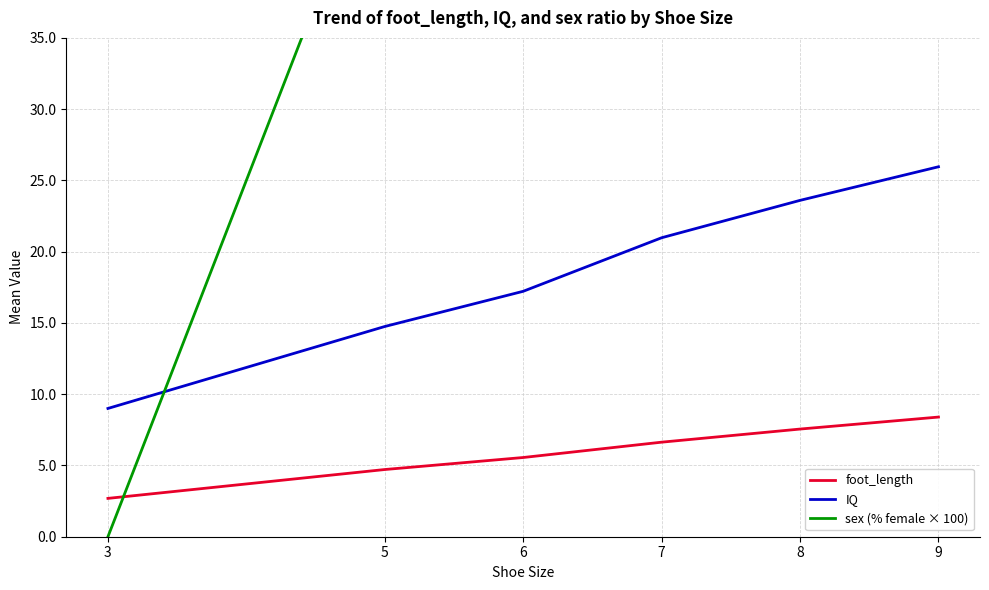

List the series in order of their peak value, lowest first.

foot_length, IQ, sex (% female × 100)